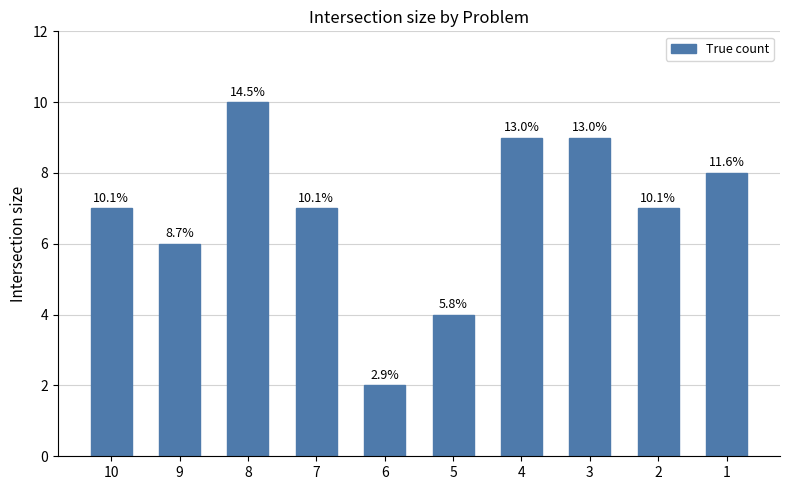

What is the sum of all values?

69